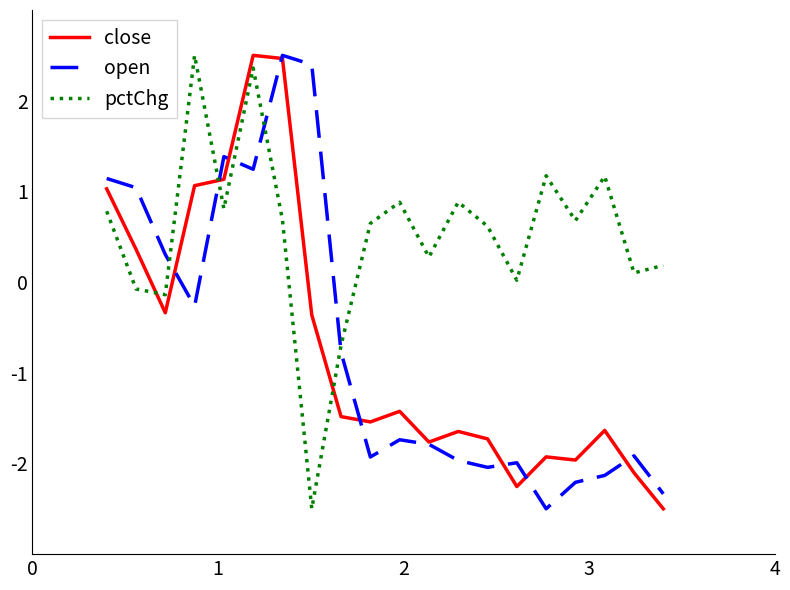

At how many categories does at least one series exceed -2?

20